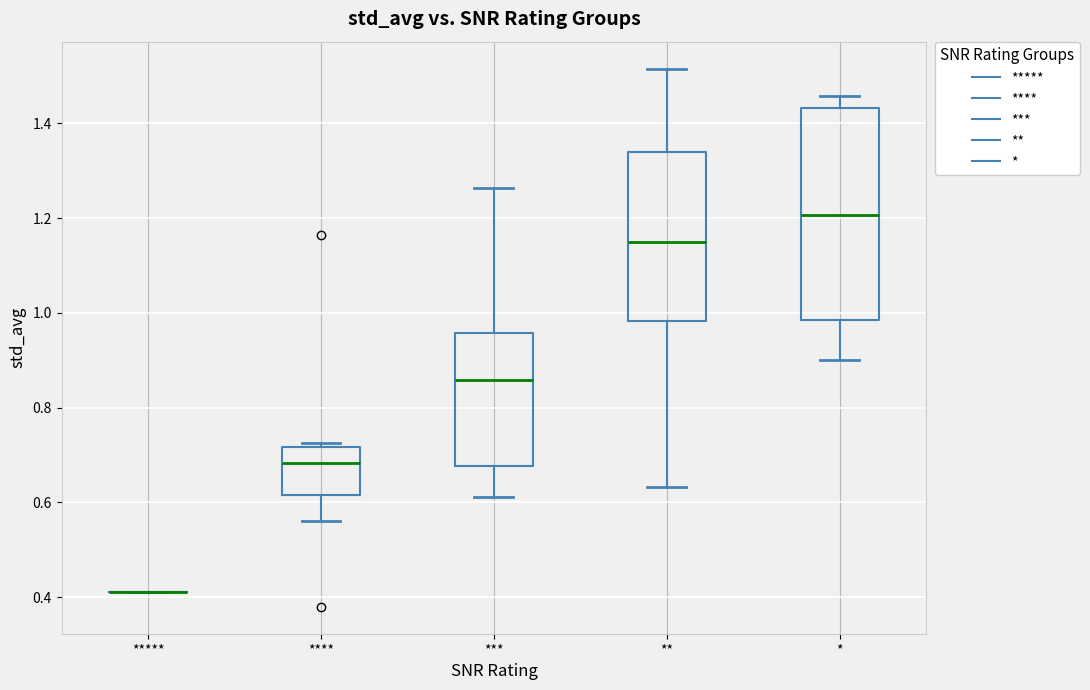

Where does the median line of the box for *** sit on the y-axis? The values are not printed on the chart, so give them approximately, as read against the axis.

0.86